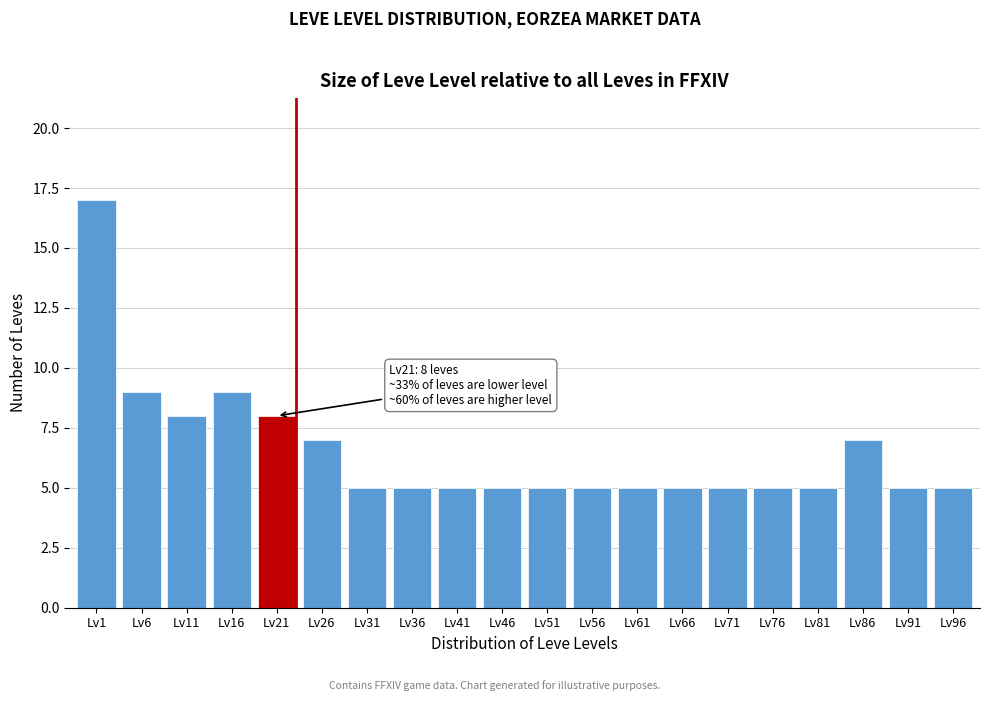

Reading left to right, extract all data points from this chart.

Lv1=17	Lv6=9	Lv11=8	Lv16=9	Lv21=8	Lv26=7	Lv31=5	Lv36=5	Lv41=5	Lv46=5	Lv51=5	Lv56=5	Lv61=5	Lv66=5	Lv71=5	Lv76=5	Lv81=5	Lv86=7	Lv91=5	Lv96=5